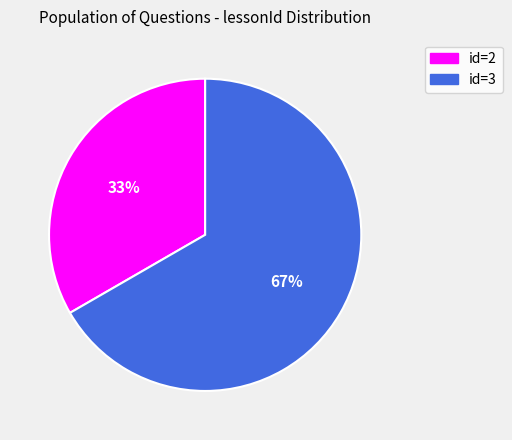

Is there any slice that represents more than half of the pie?

Yes